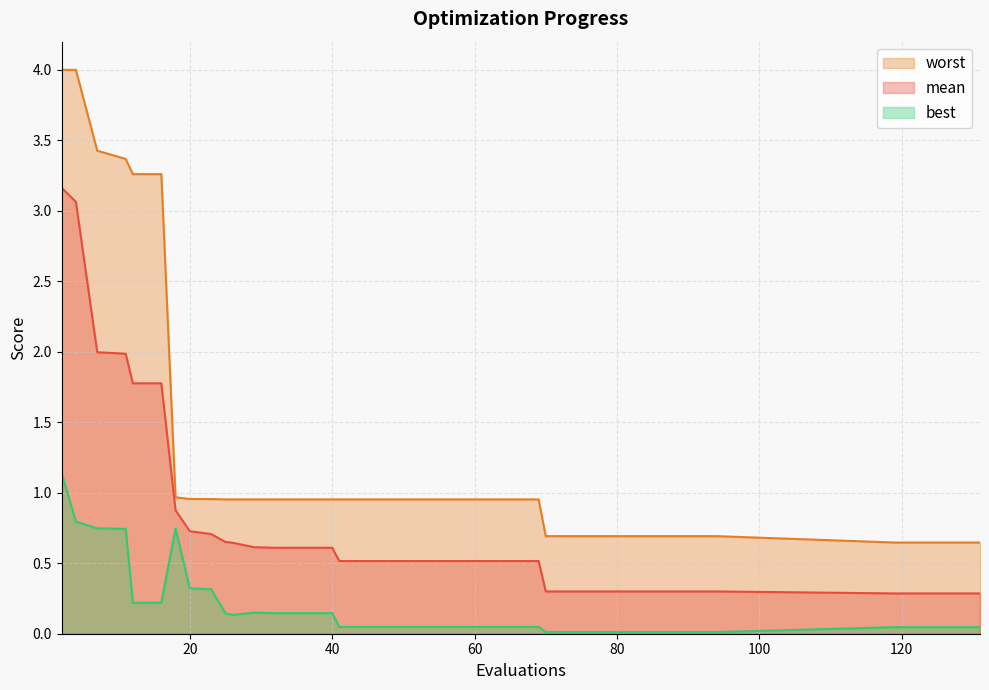

Where is the first local minimum for best?

26